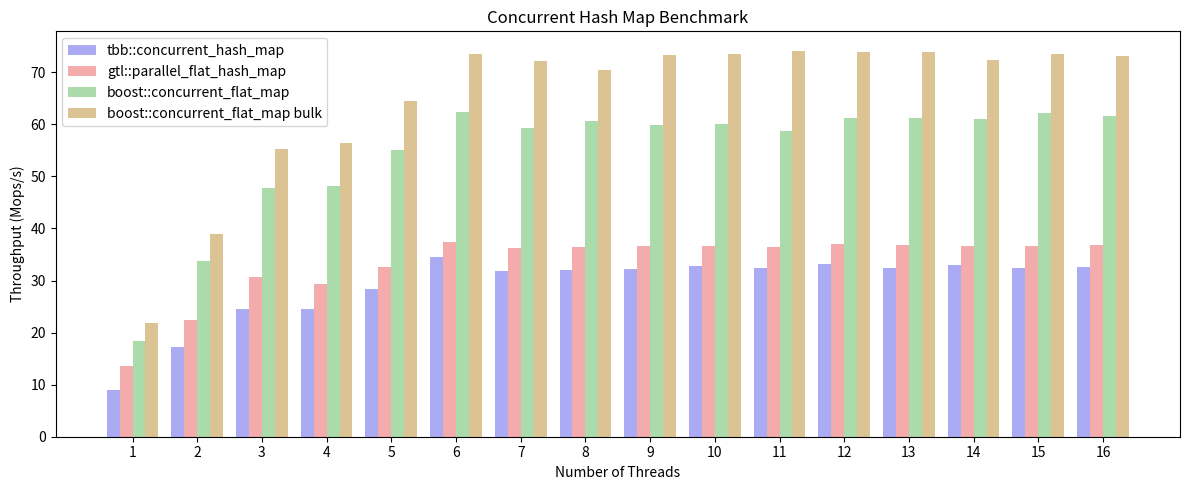

Rank the series at 14 from lowest to highest value.

tbb::concurrent_hash_map, gtl::parallel_flat_hash_map, boost::concurrent_flat_map, boost::concurrent_flat_map bulk